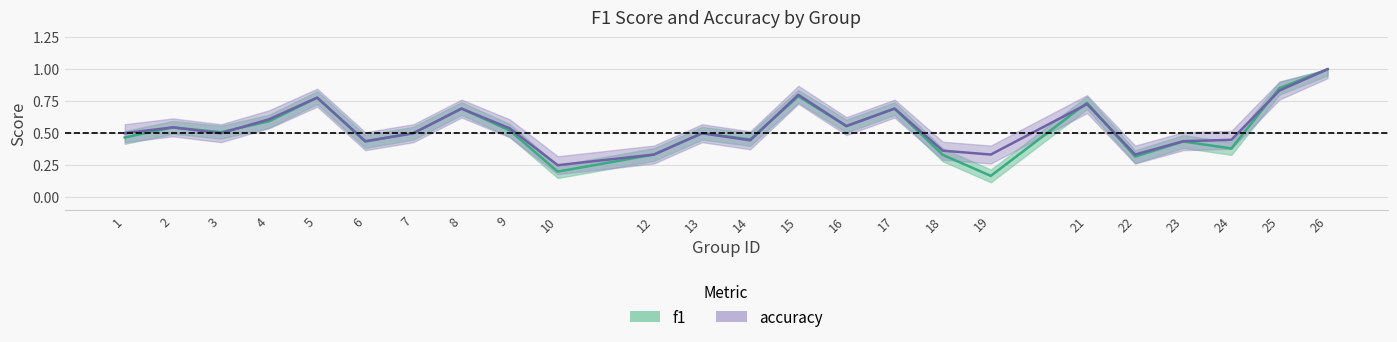

True or false: f1 has a value of 0.4 at 23.

True